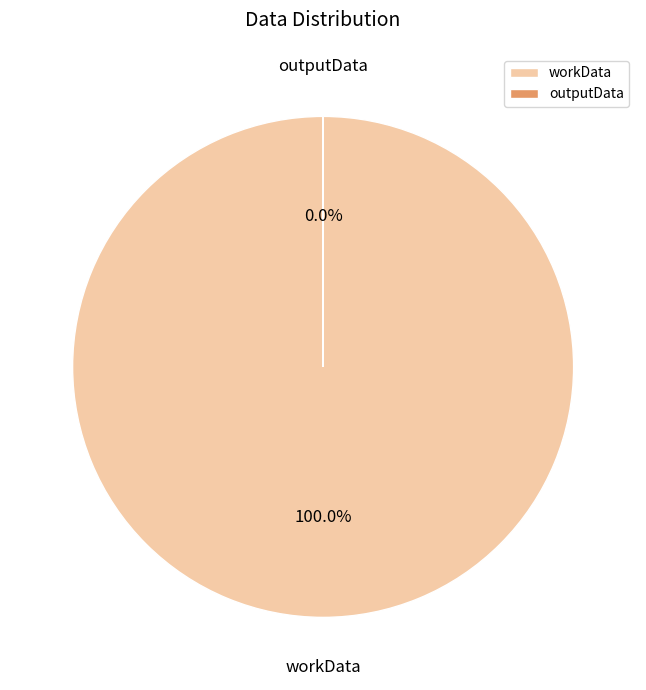

Rank the categories by value from lowest to highest.

outputData, workData